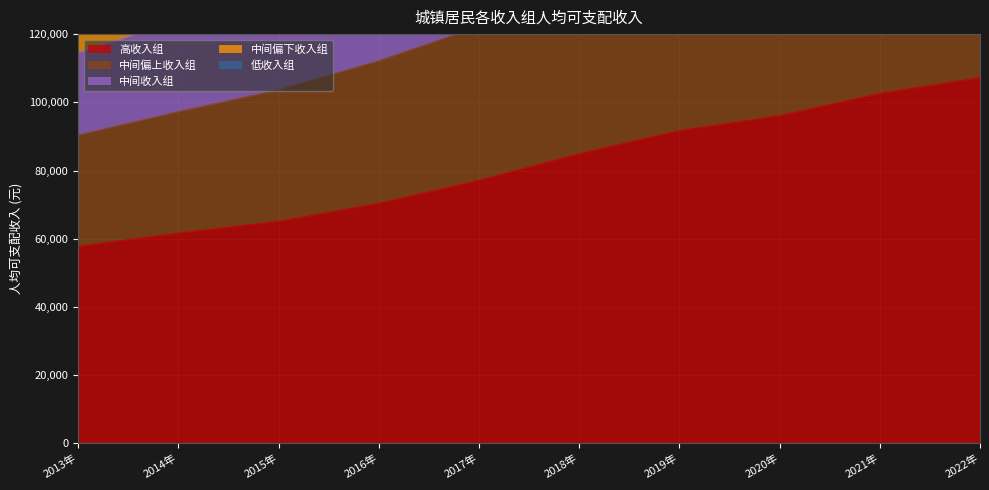

How many data points in 中间偏上收入组 are above 208520?

5